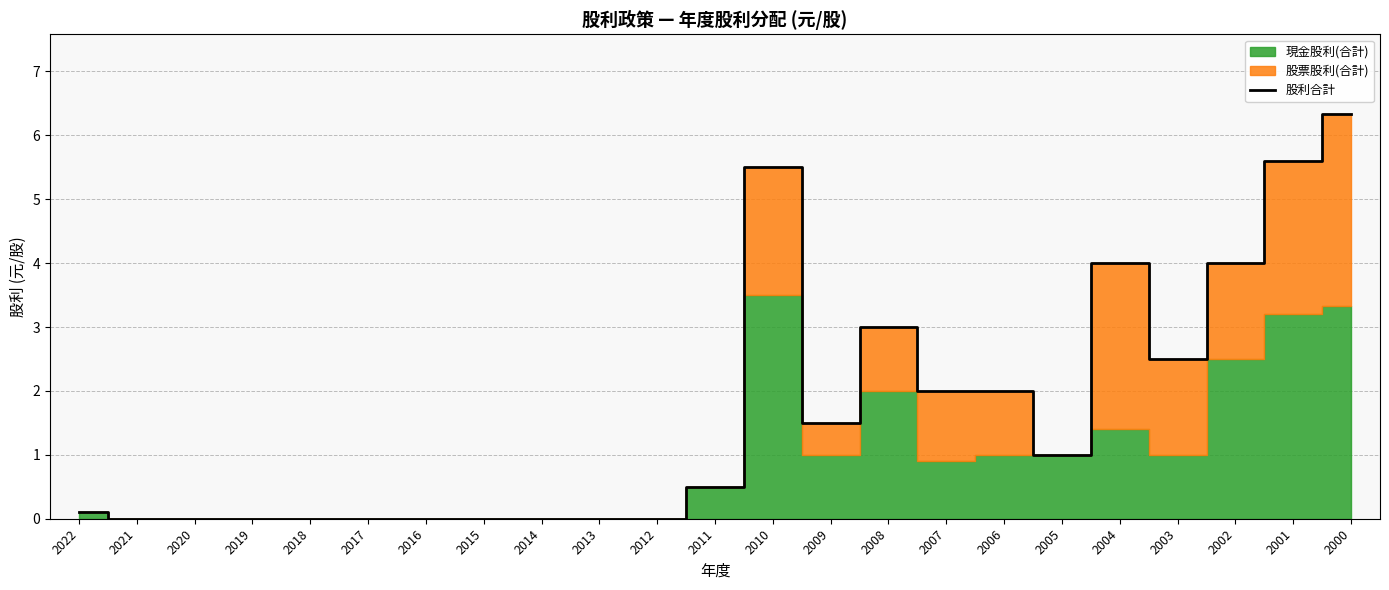

What is the value of the 21st point from the left?

4.0